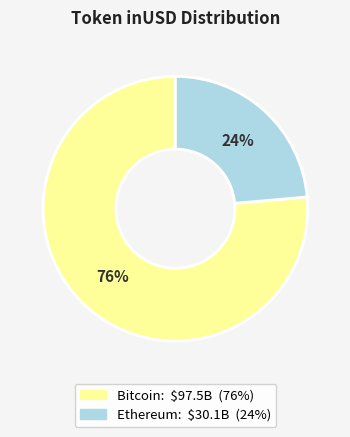

Is there a majority slice in this chart?

Yes